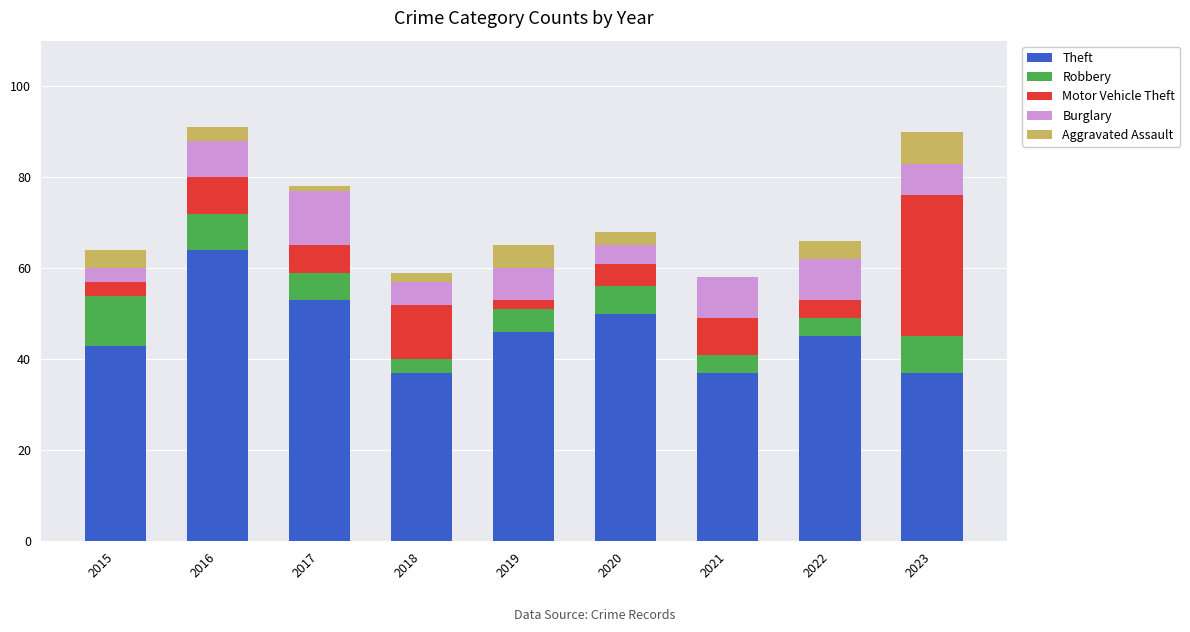

Which category has the highest value in the Theft series?

2016